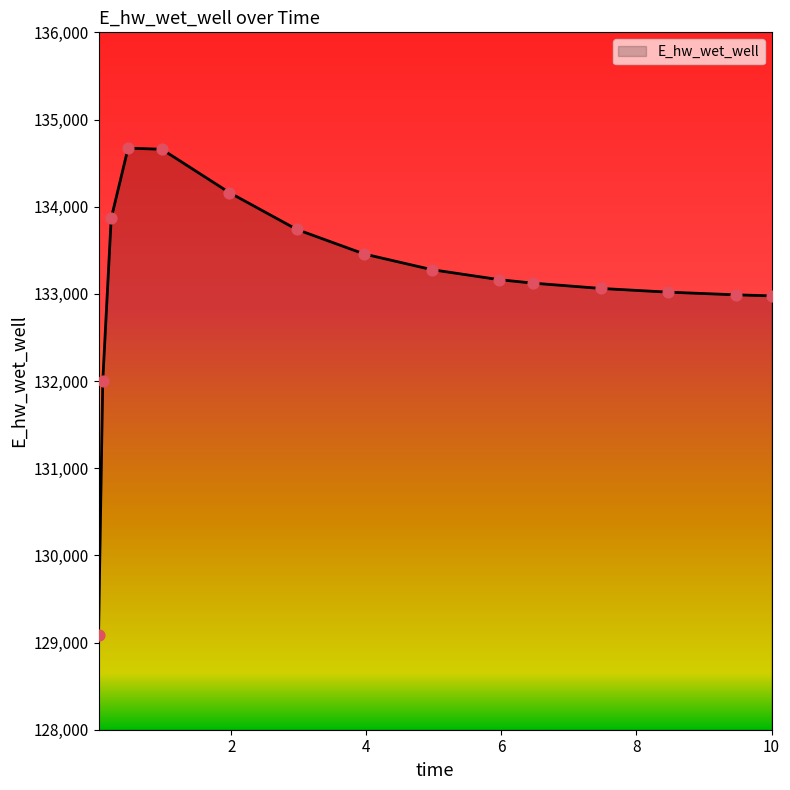

What is the smallest value displayed?

129086.5